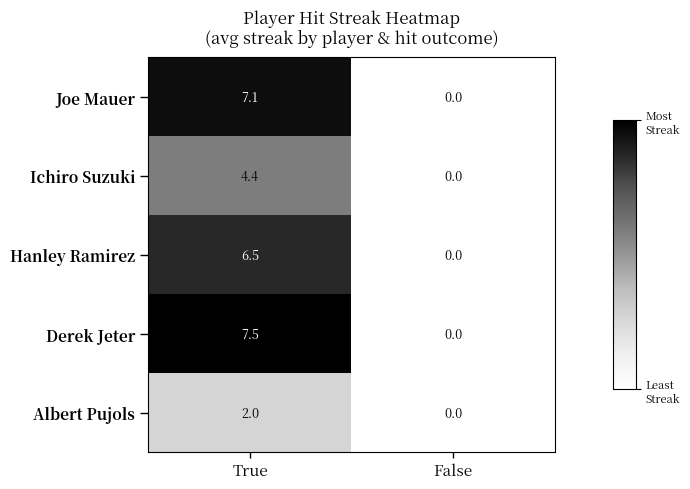

The Joe Mauer series shows 7.1 at True. True or false?

True